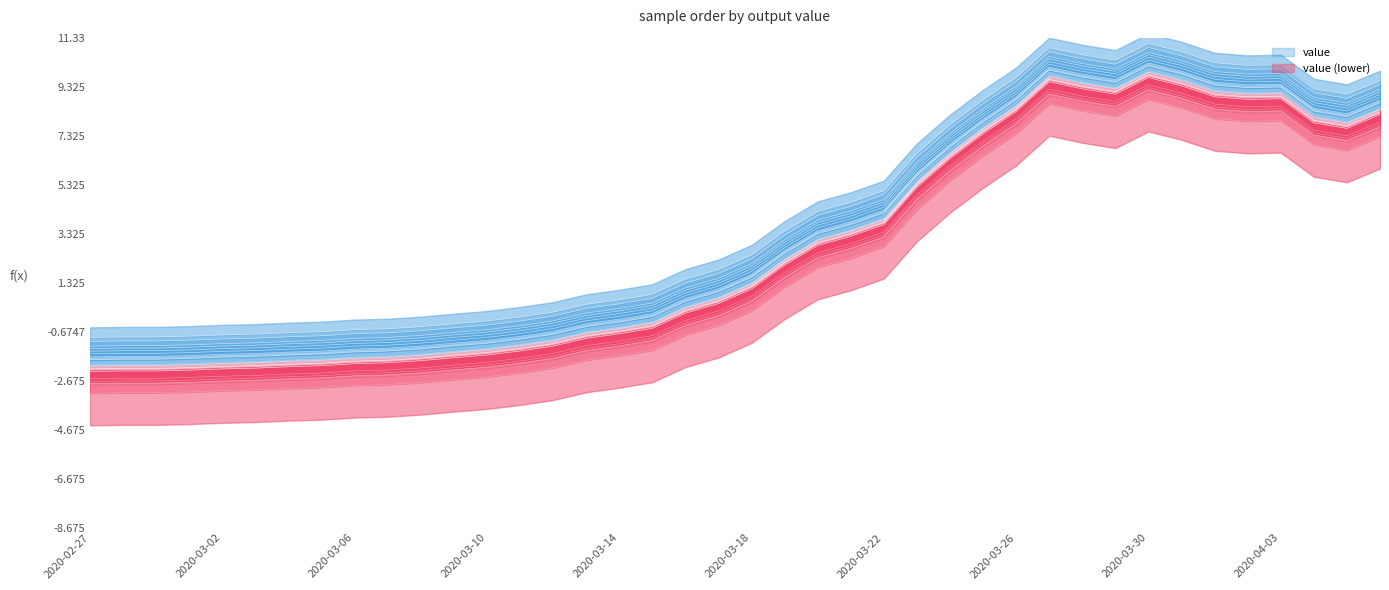

Which label corresponds to the largest value in the chart?

2020-03-30